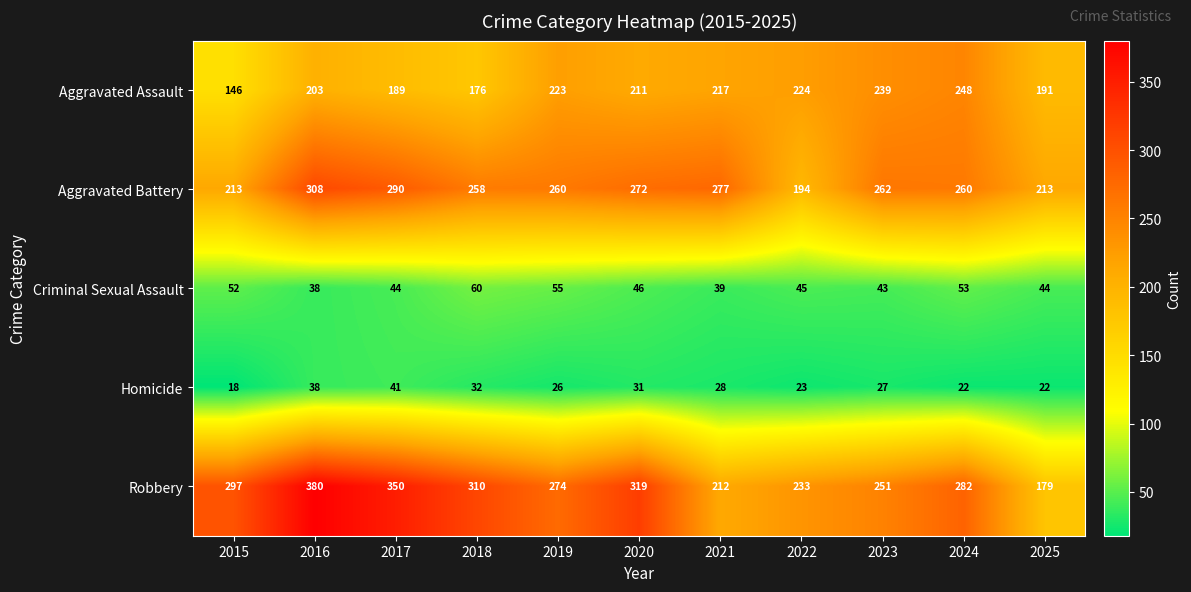

What is the spread (max minus min) of values at 2015?

279